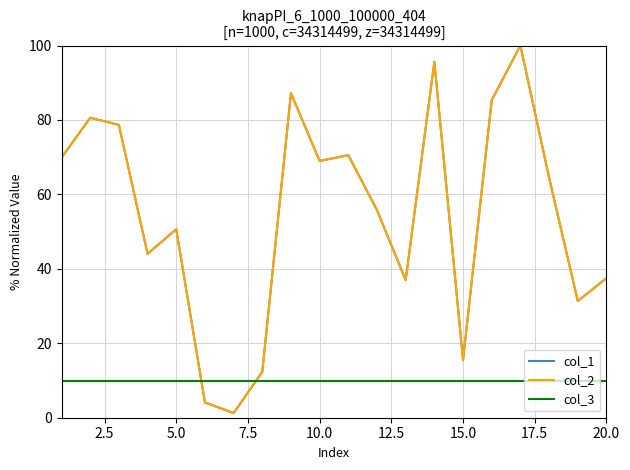

What is the difference between the second highest and second lowest values in the col_1 series?

91.5